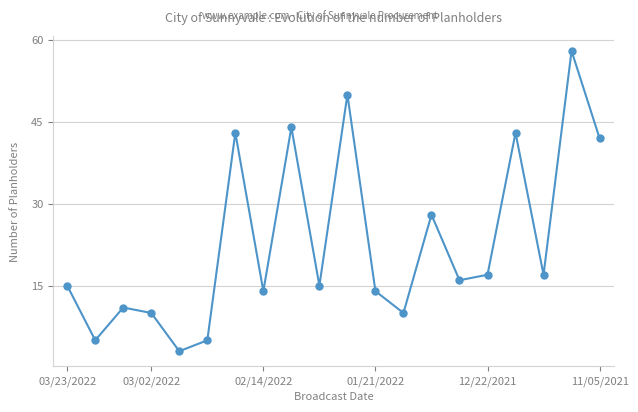

What is the value of the 13th point from the left?

10